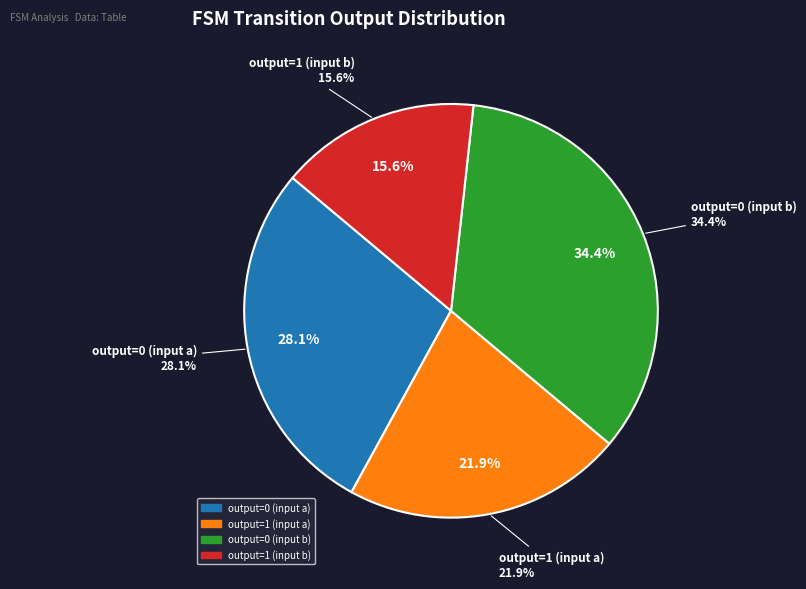

Do output=0 (input b) and output=1 (input a) together represent more than half of the pie?

Yes